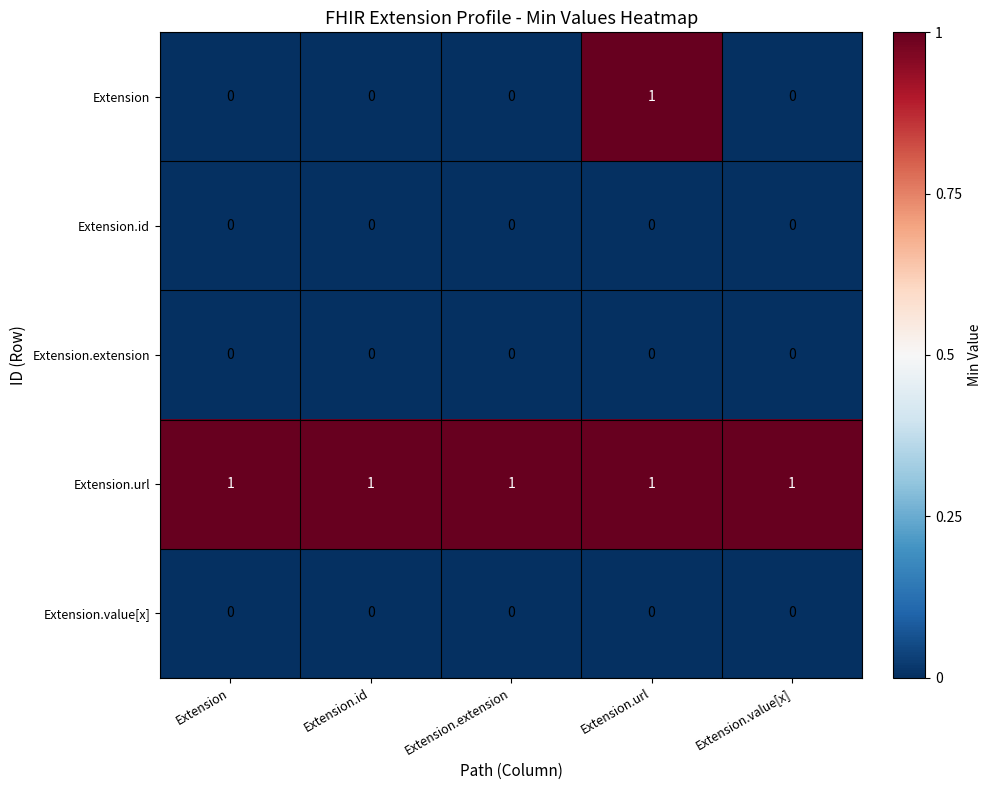

Which series has the largest total across all categories?

Extension.url